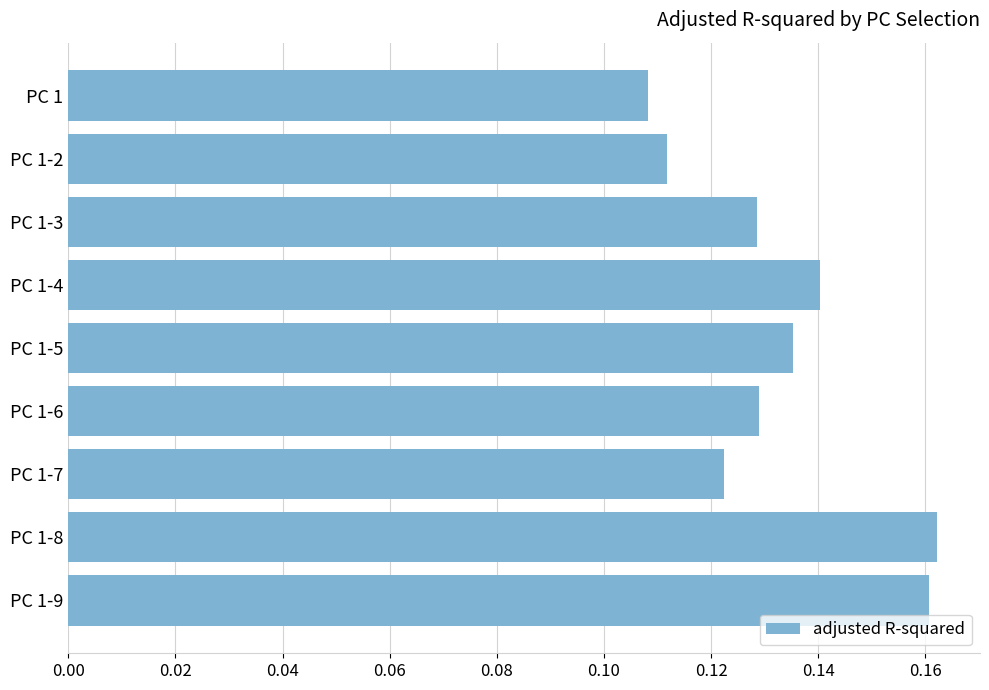

At which category does the chart reach its minimum across all series?

PC 1